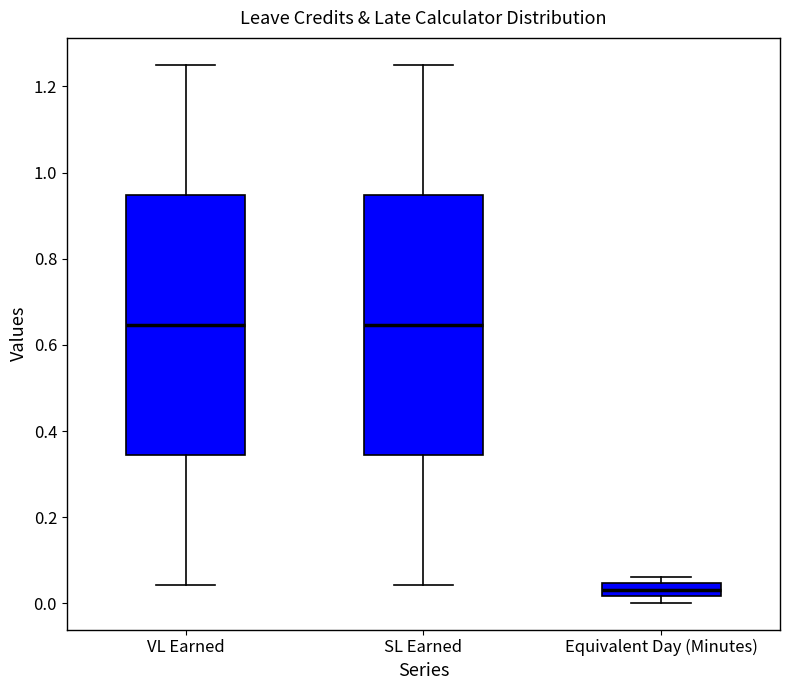

Reading left to right, transcribe this box plot: for each box, give where its median line is, the range the box spans, and where its two whiskers end, as read against the y-axis. The values are not printed on the chart, so give them approximately, as read against the axis.

VL Earned: median 0.64, box 0.34 to 0.94, whiskers 0.04 to 1.26
SL Earned: median 0.64, box 0.34 to 0.94, whiskers 0.04 to 1.26
Equivalent Day (Minutes): median 0.04 (inside the box), box 0.02 to 0.04, whiskers 0.00 to 0.06